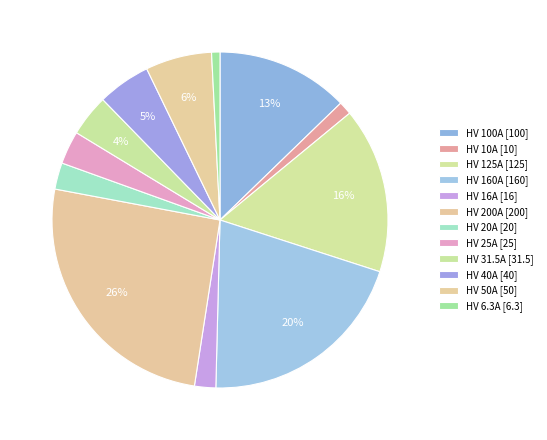

How many segments does this pie chart have?

12